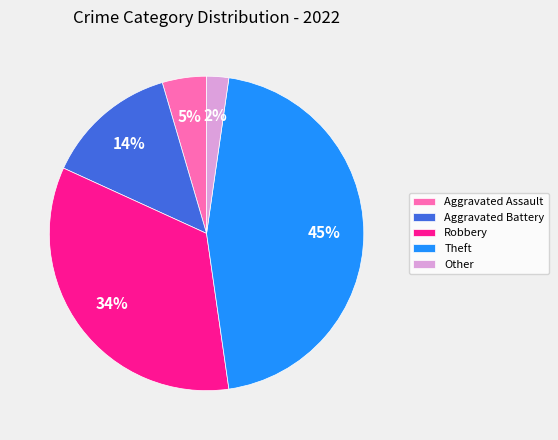

How many slices are in this pie chart?

5